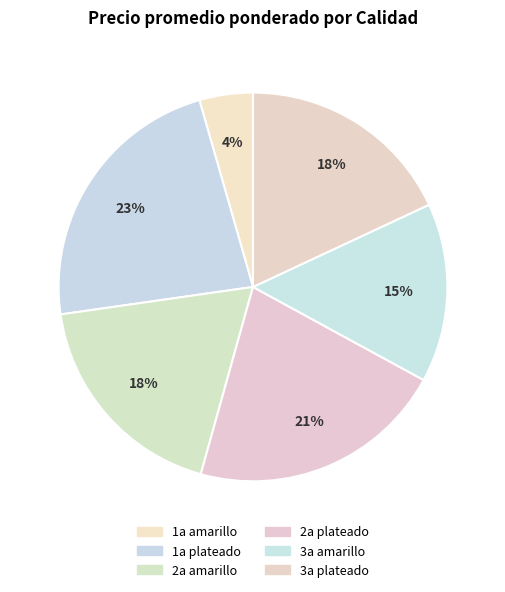

Is the sum of 3a plateado and 1a plateado greater than half?

No